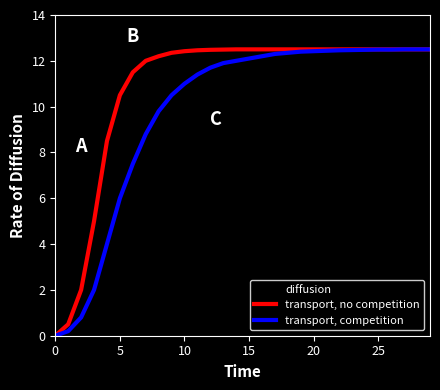

Rank the series by their average value, from lowest to highest.

transport, competition, transport, no competition, diffusion